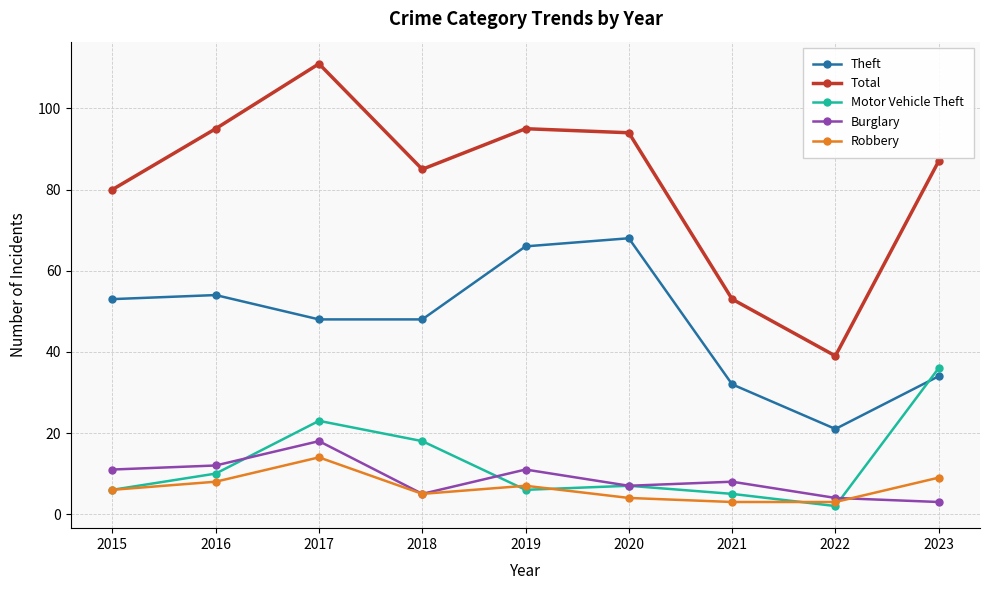

The Theft series shows 32 at 2021. True or false?

True